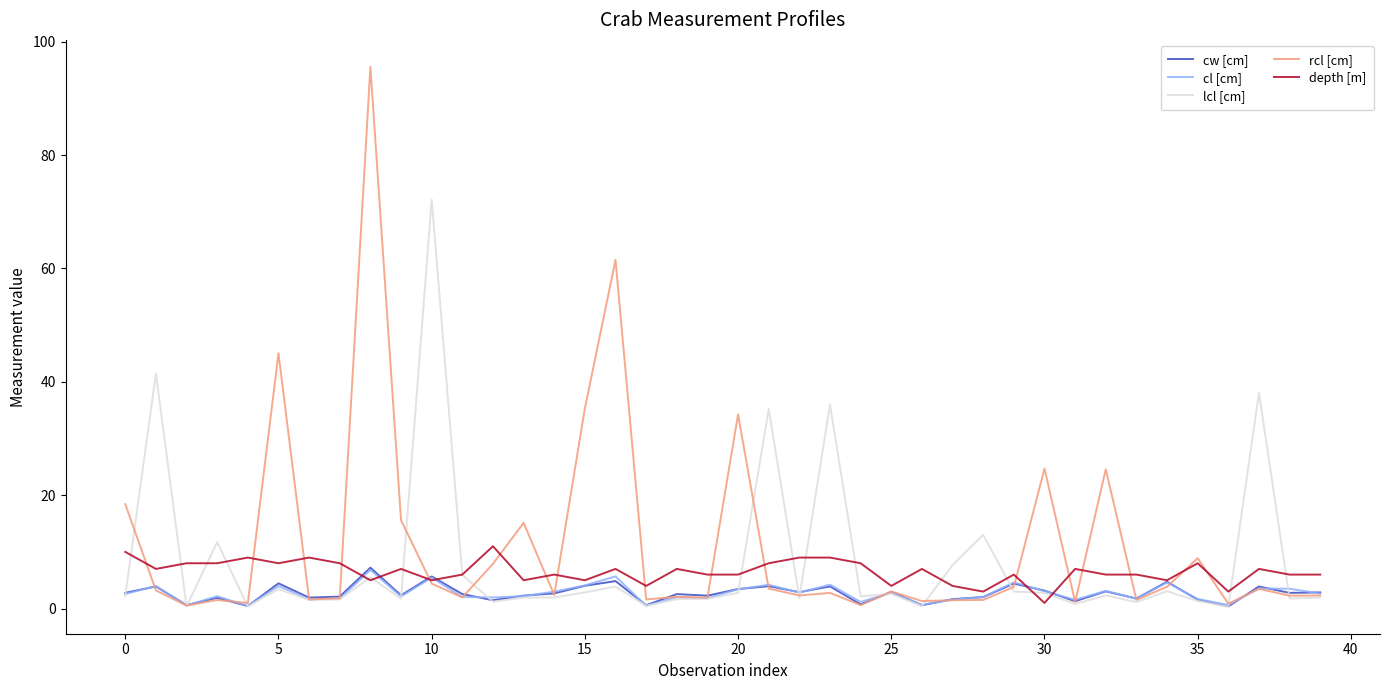

What is the maximum value for rcl [cm]?

95.5